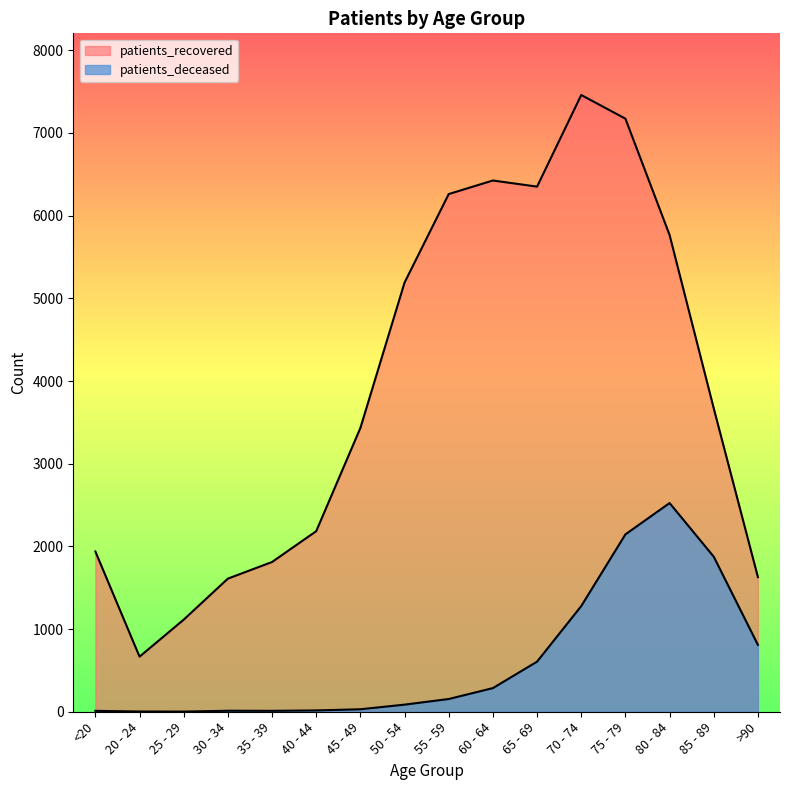

How many data points does each series have?

16